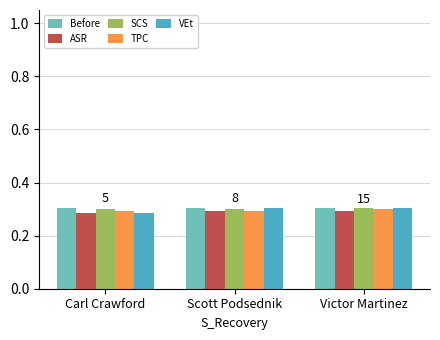

What is the total value across all series at Scott Podsednik?

1.5